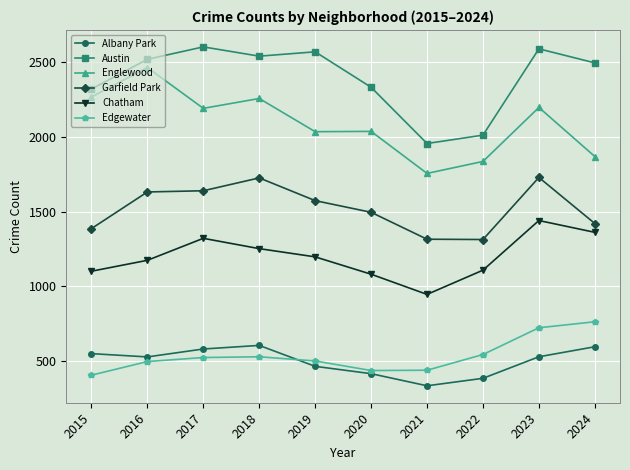

What is the highest value of the Garfield Park series?

1728